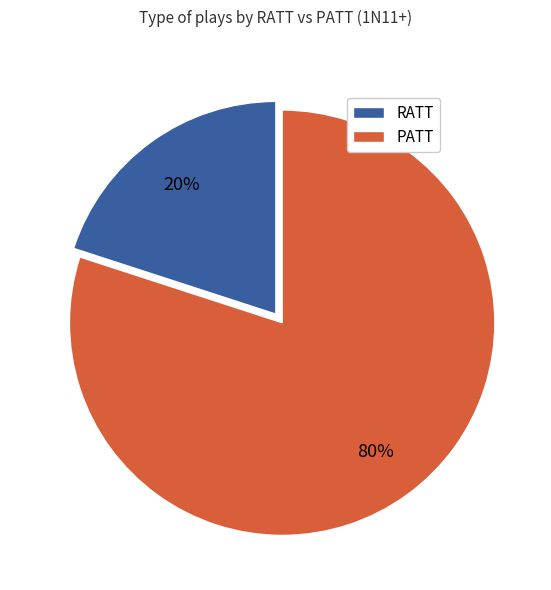

To the nearest percent, what is the difference between the largest and smallest slice percentages?

60%